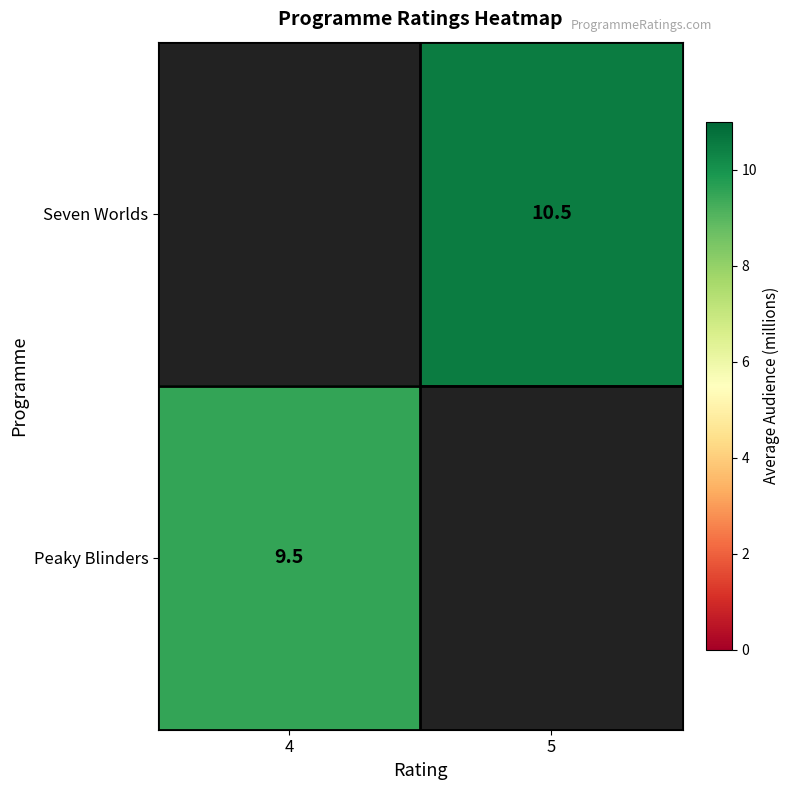

True or false: Seven Worlds has a value of 10.5 at 5.

True